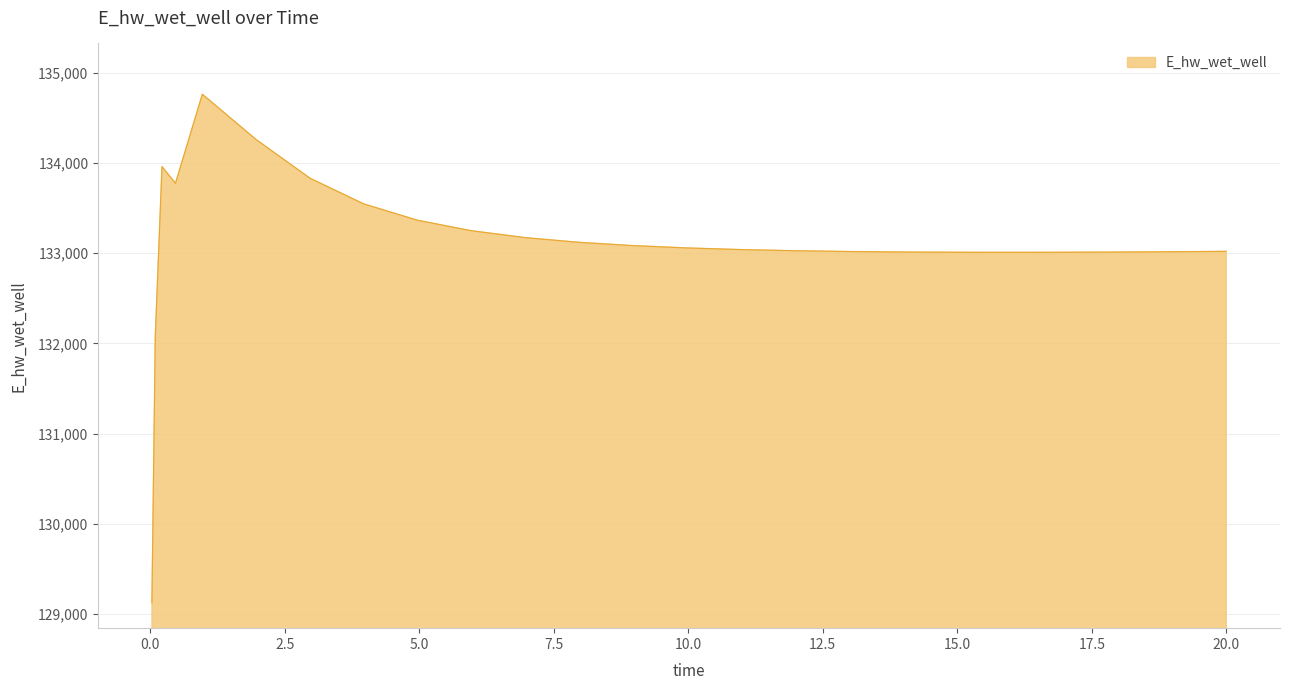

What is the greatest value displayed?

134760.4